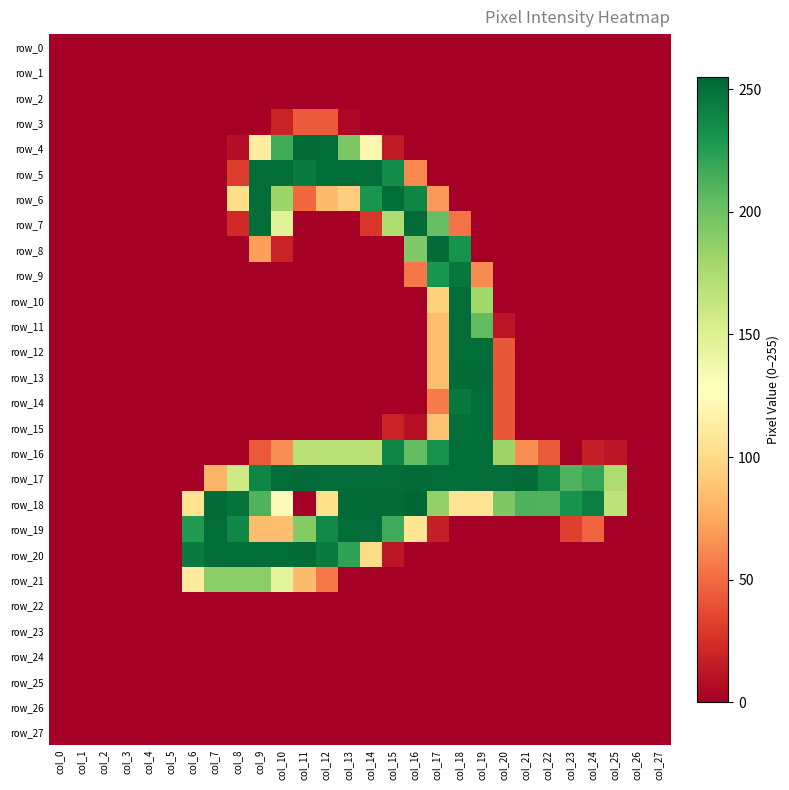

Is the value of row_22 at col_26 greater than the value of row_13 at col_21?

No